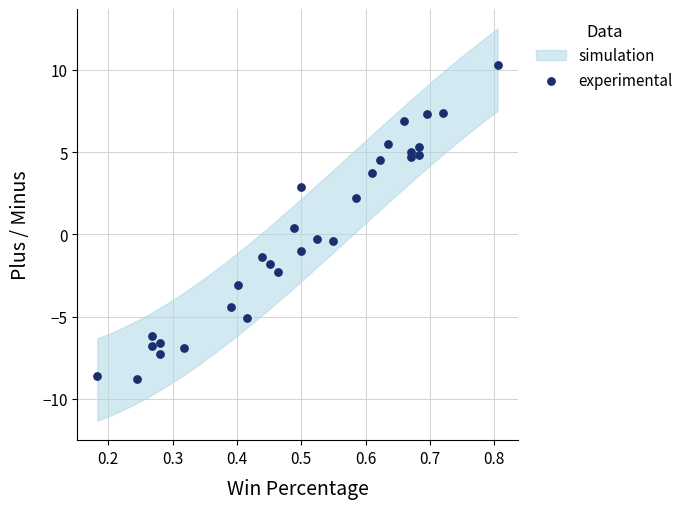

What is the range of Y values (max minus min)?

19.1